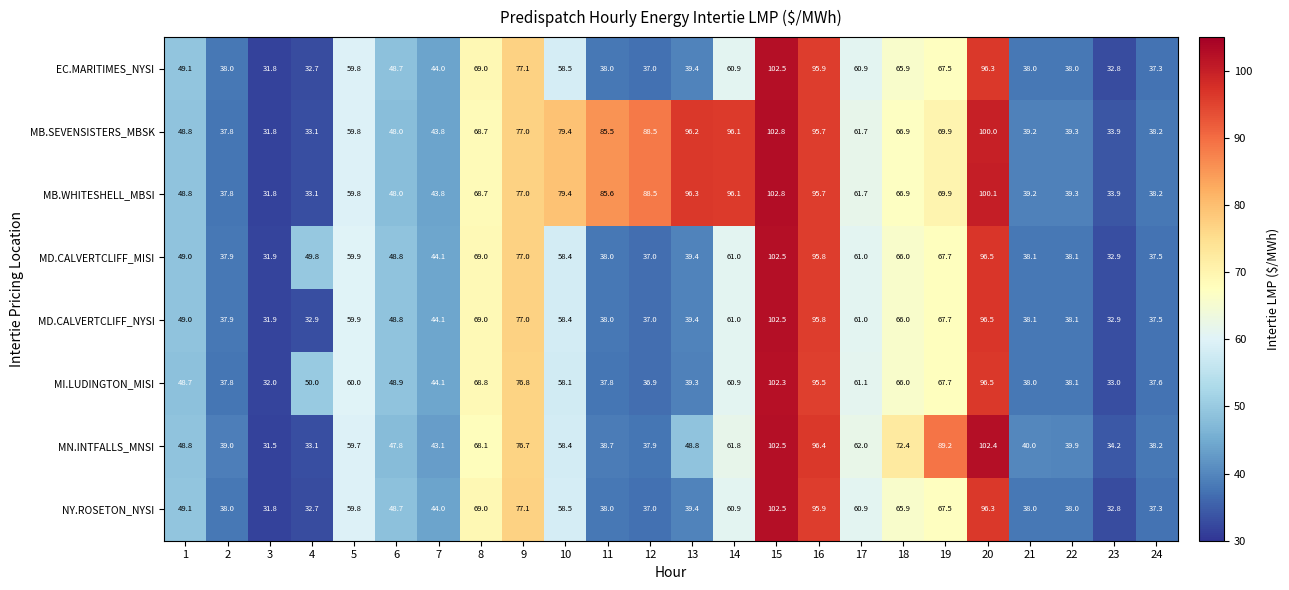

Is it true that MN.INTFALLS_MNSI equals 38.2 at 24?

True